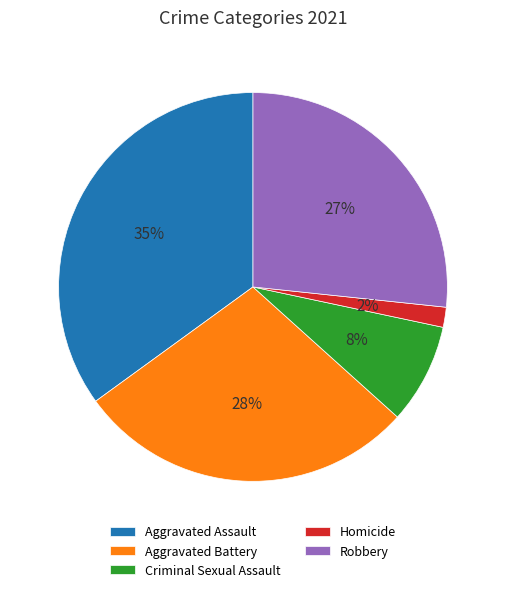

Is Robbery the majority of the pie?

No